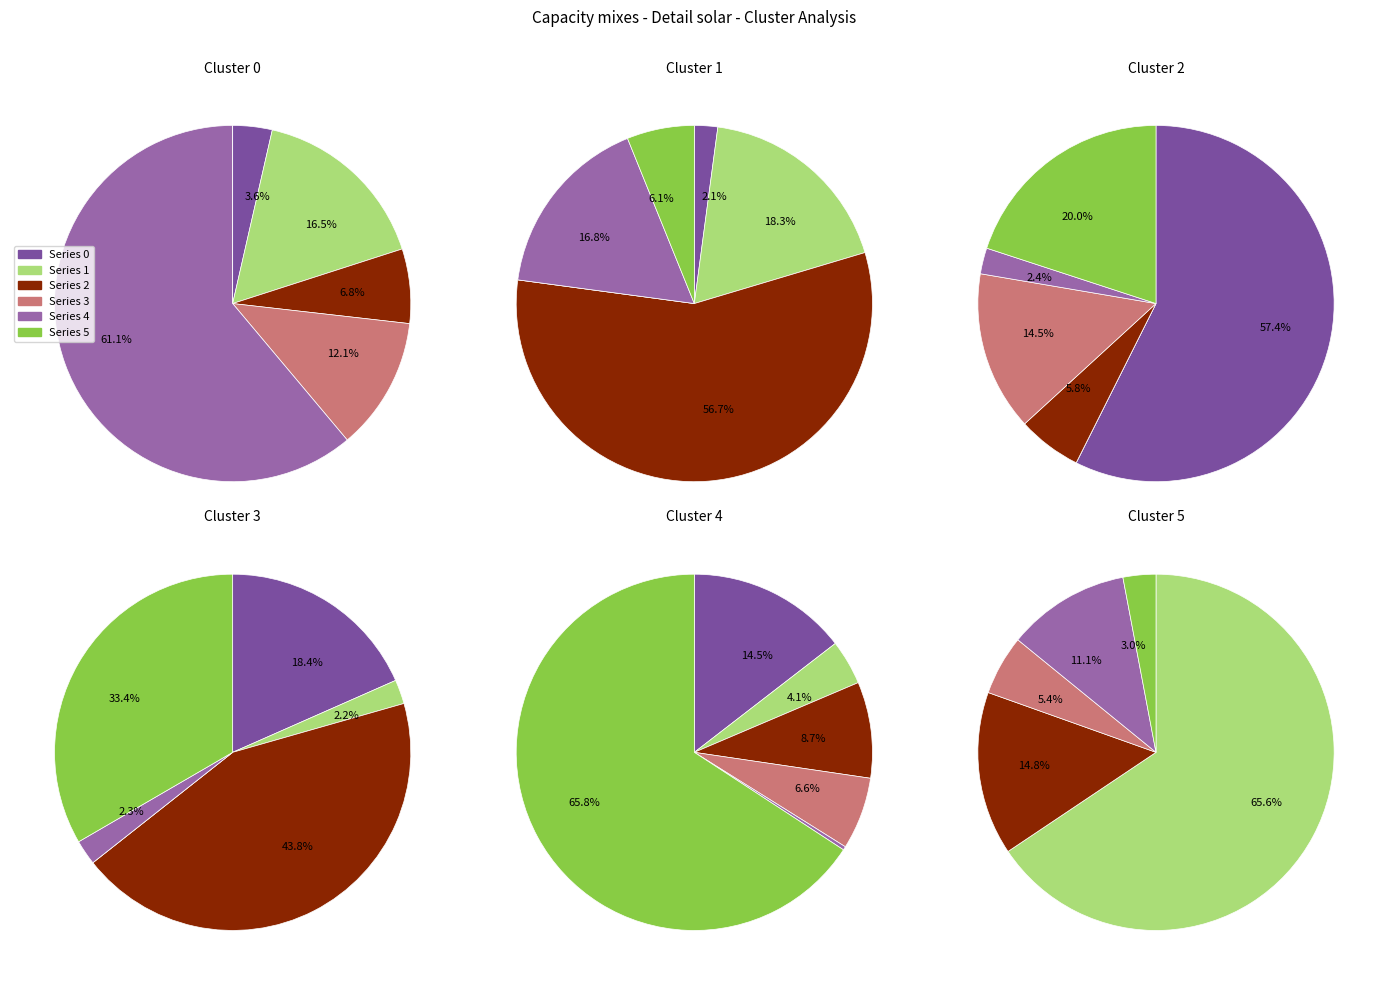

True or false: 3 accounts for 1% of the total.

False